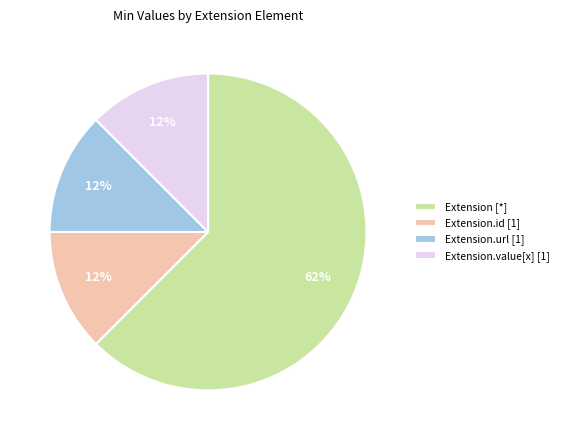

Which category has the biggest portion of the pie?

Extension [*]